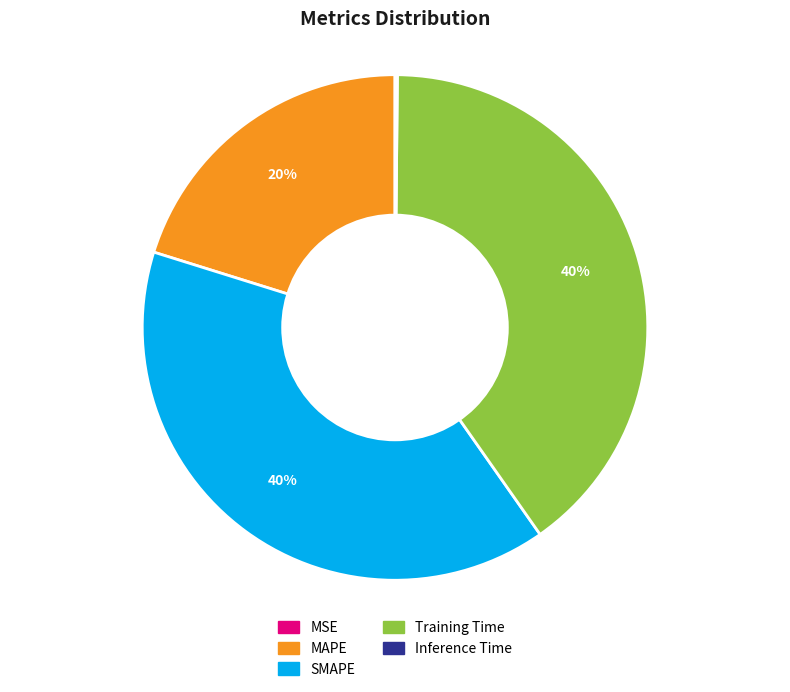

True or false: Training Time accounts for 40% of the total.

True